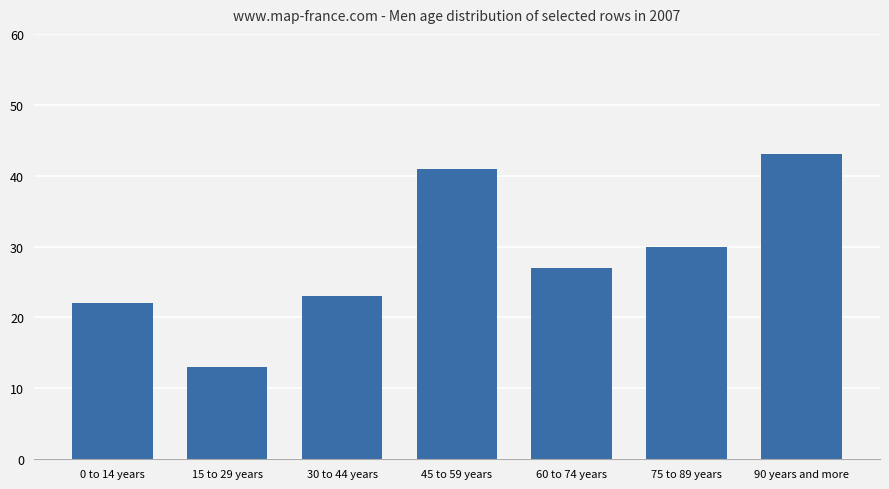

Reading left to right, extract all data points from this chart.

22	13	23	41	27	30	43